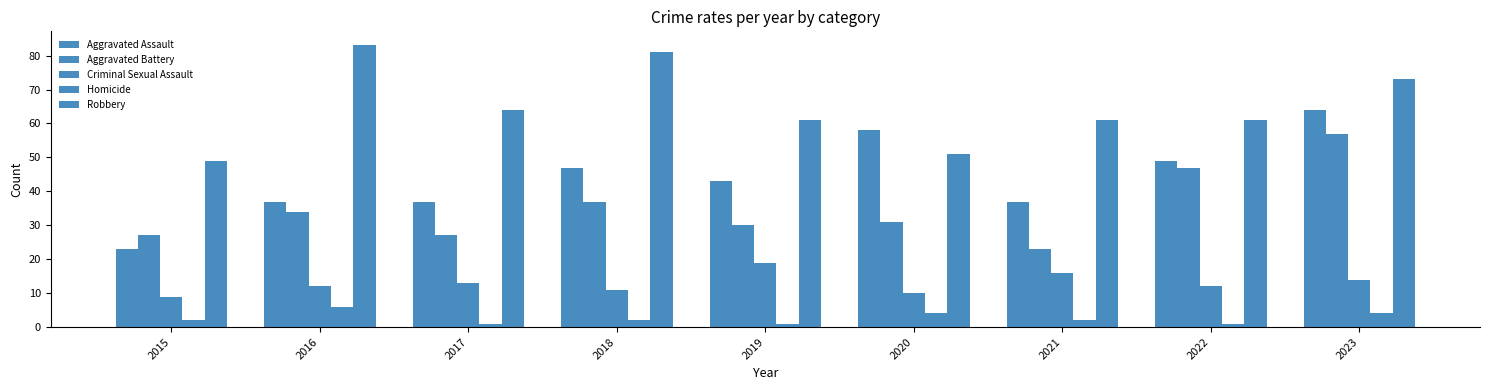

What is the total value across all series at 2022?

170